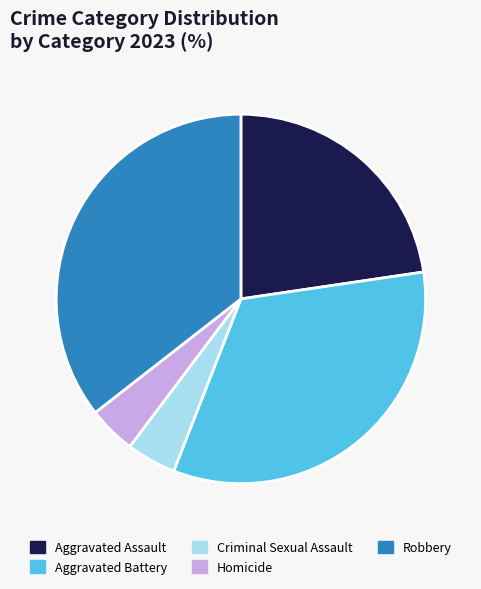

Do Aggravated Battery and Criminal Sexual Assault together represent more than half of the pie?

No